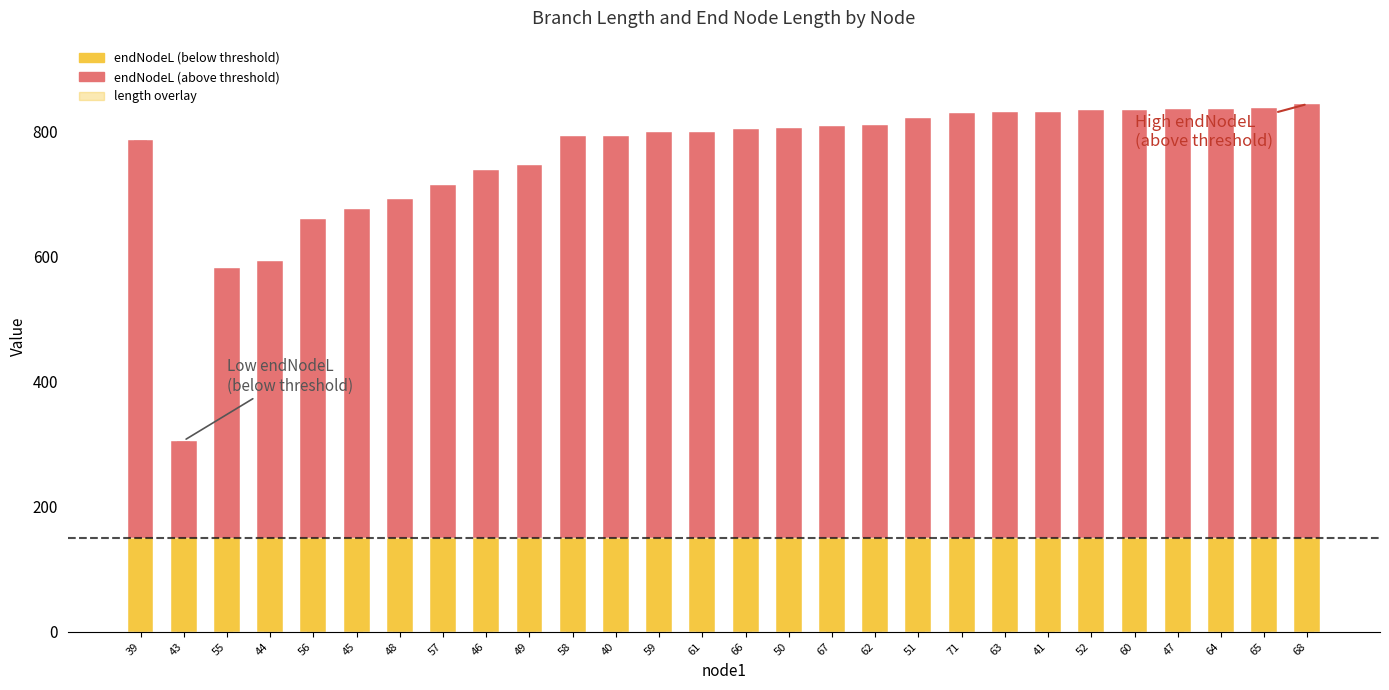

What are all the series names shown in the legend?

length, endNodeL